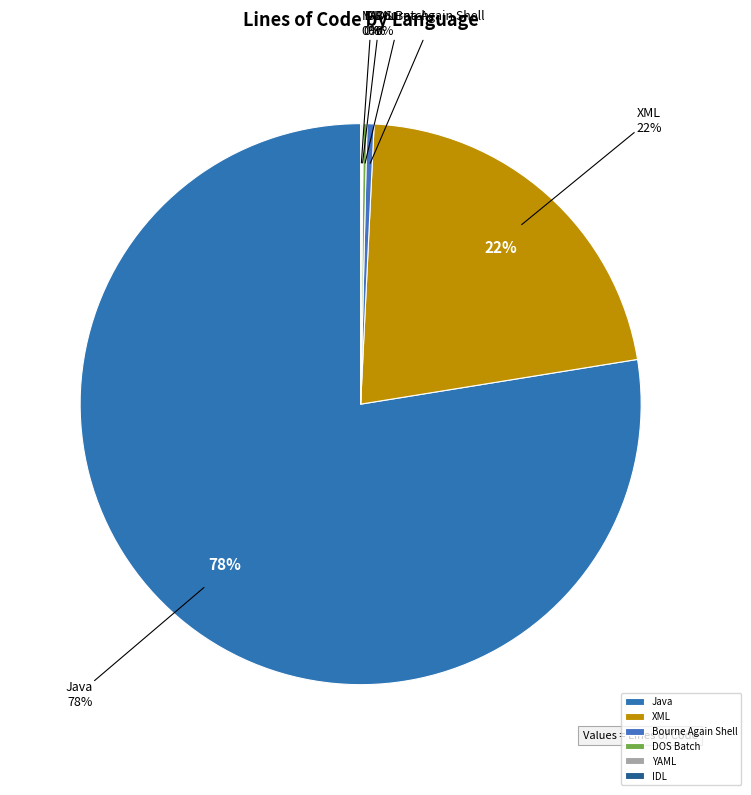

Does Java account for over 50% of the chart?

Yes